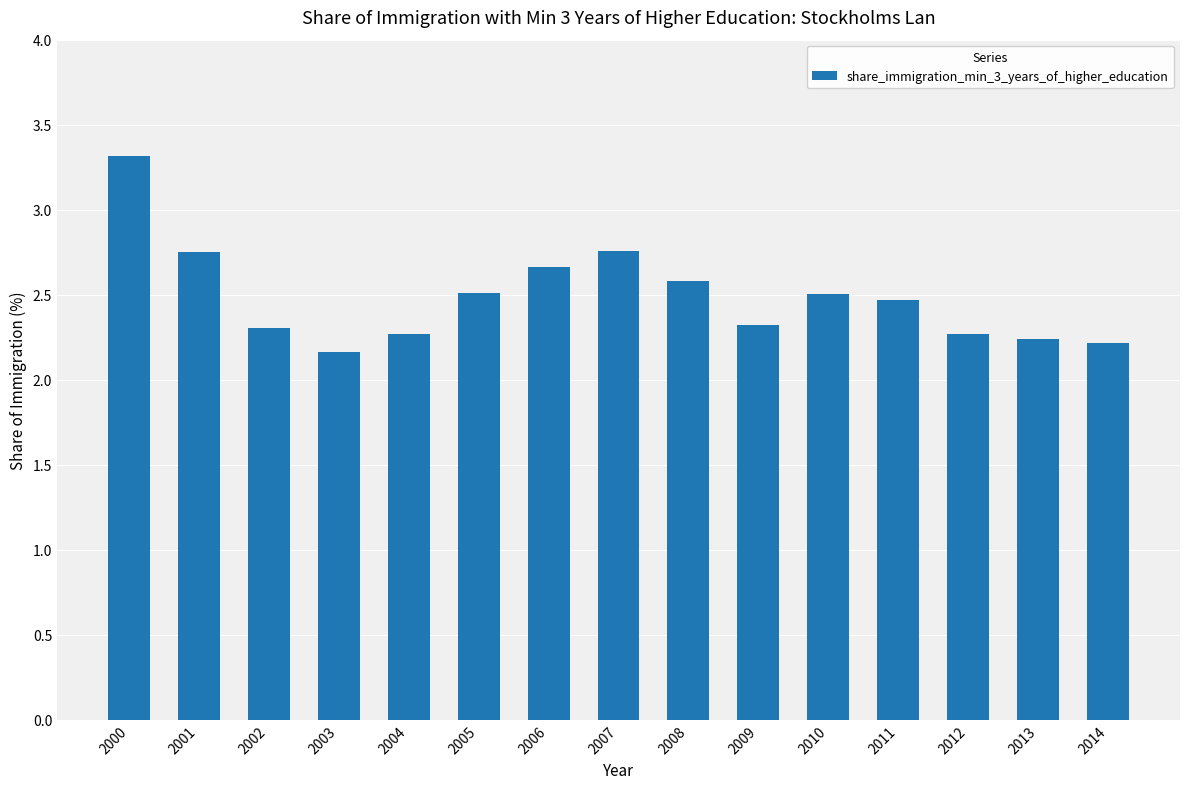

Read the value at 2010.

2.5